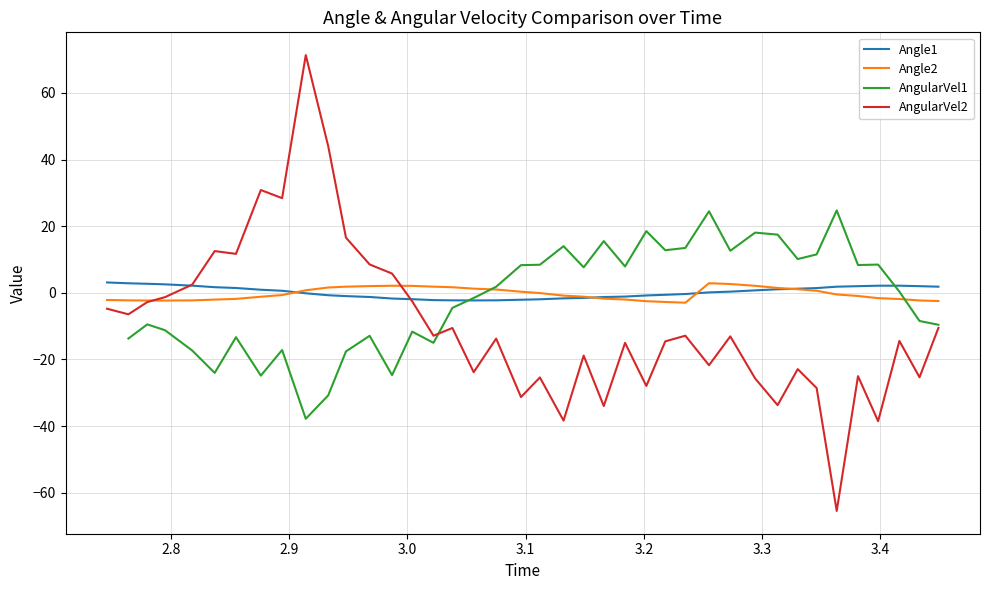

Which series has the largest range (max minus min)?

AngularVel2